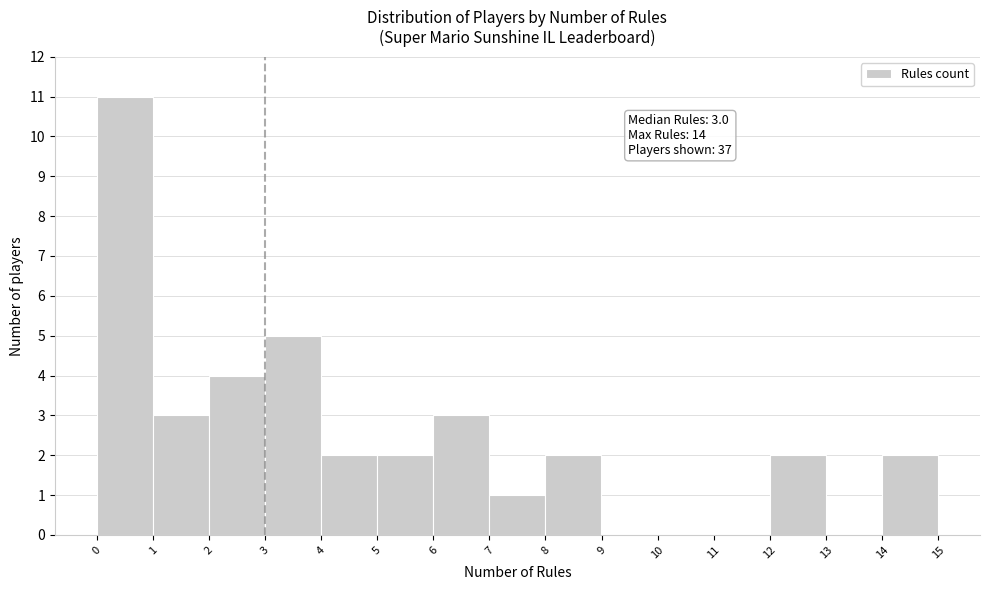

Over which range of the x-axis is the bar tallest?

0 to 1